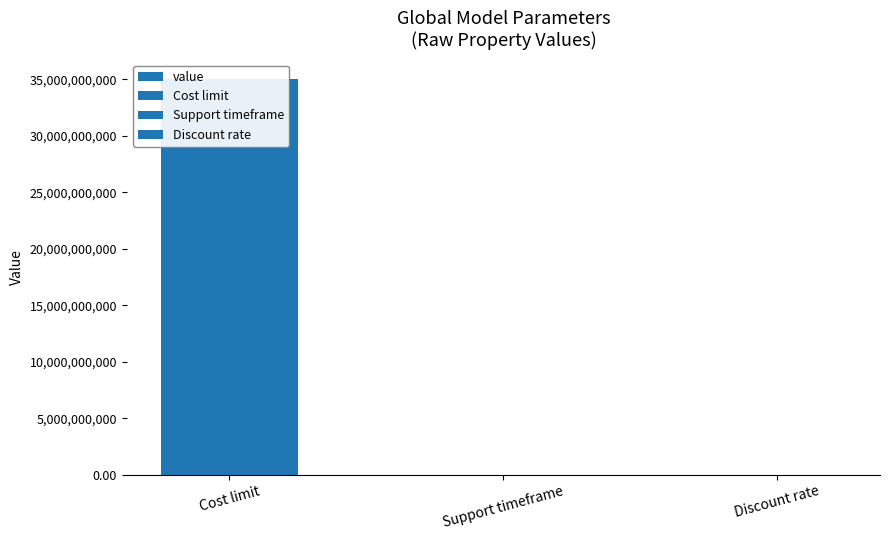

Reading left to right, transcribe all the data shown in this chart.

Cost limit=35000000000.0	Support timeframe=2019.0	Discount rate=0.0